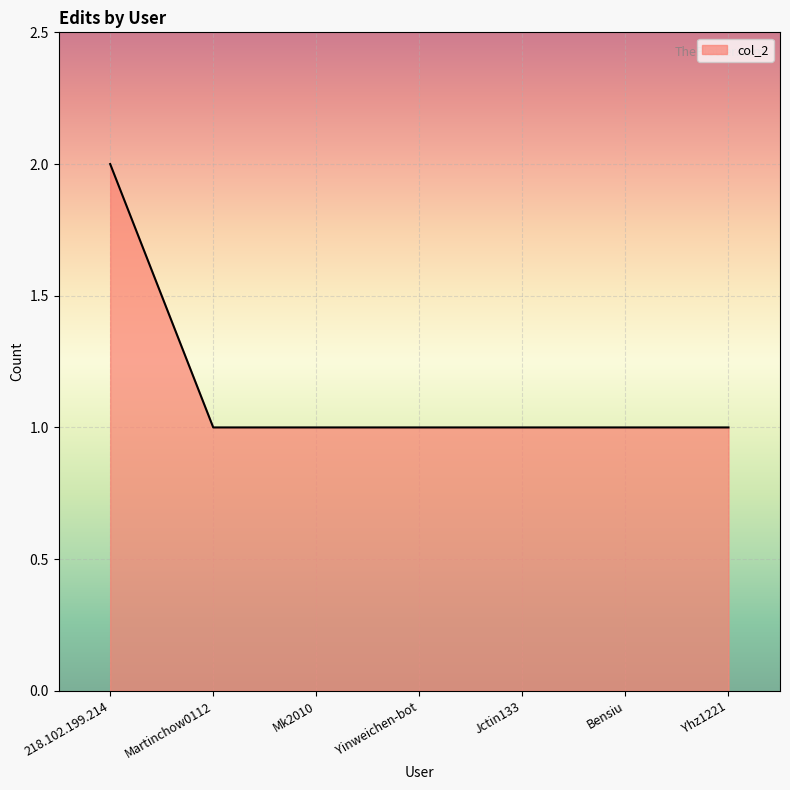

What position from the right is Yhz1221?

1